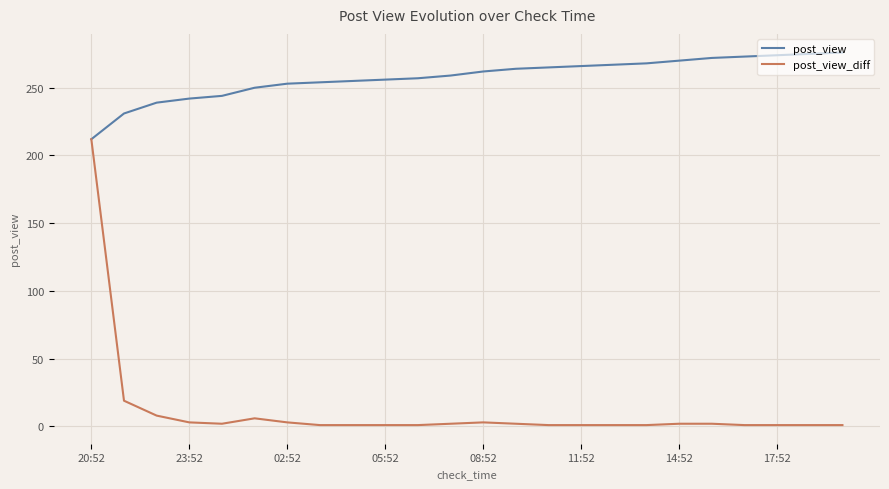

Which series has the largest range (max minus min)?

post_view_diff